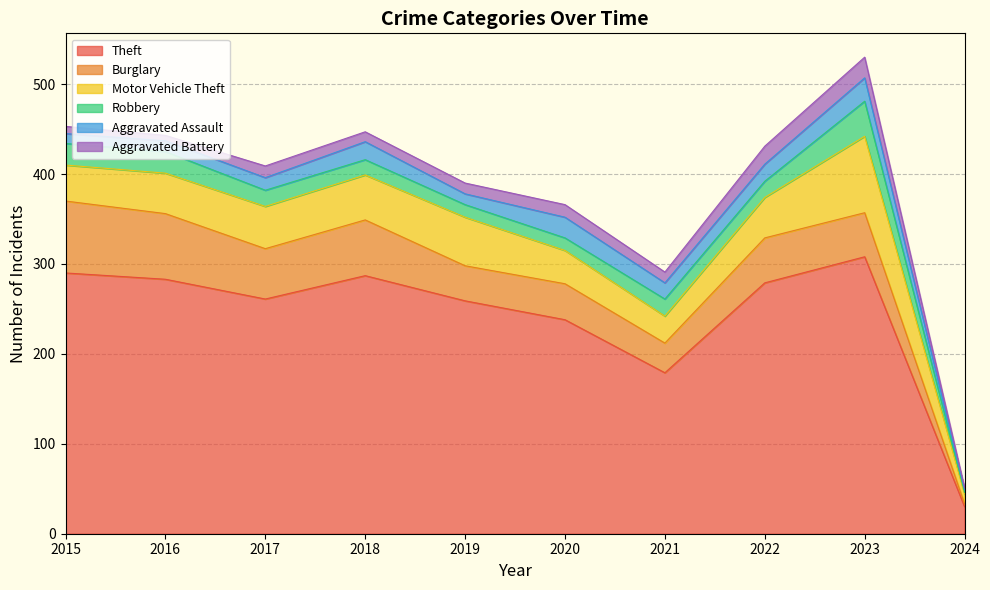

At which label does Burglary first exceed 50?

2015